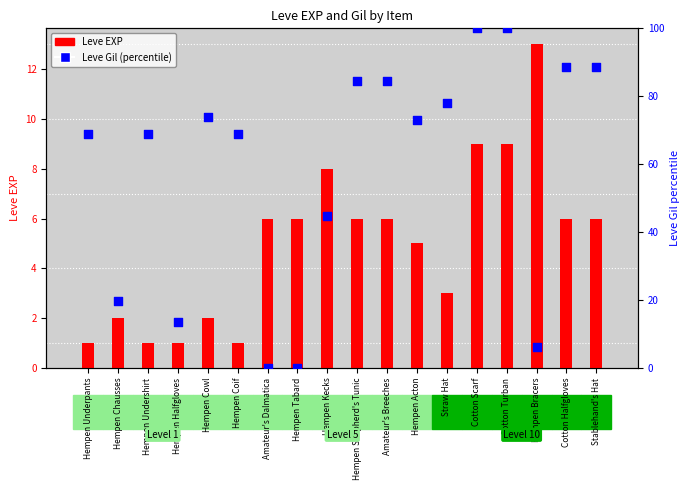

What are all the series names shown in the legend?

Leve EXP, Leve Gil (percentile)